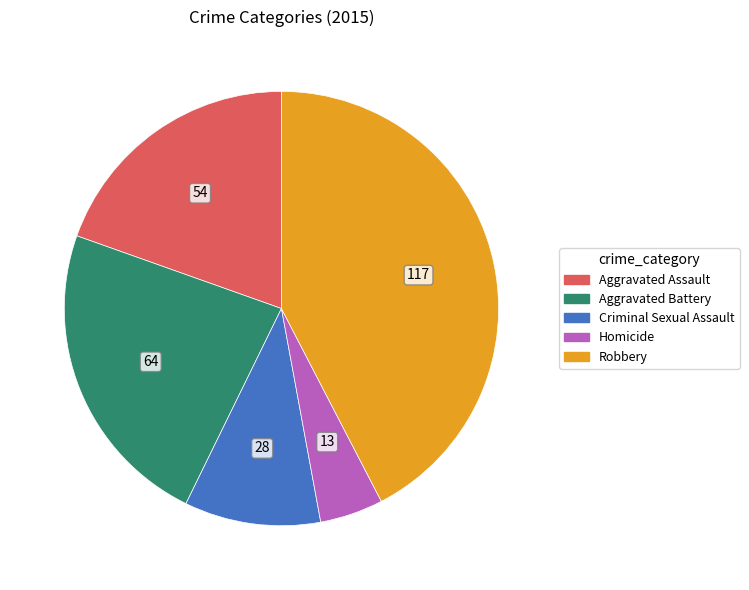

Does any single category account for the majority?

No